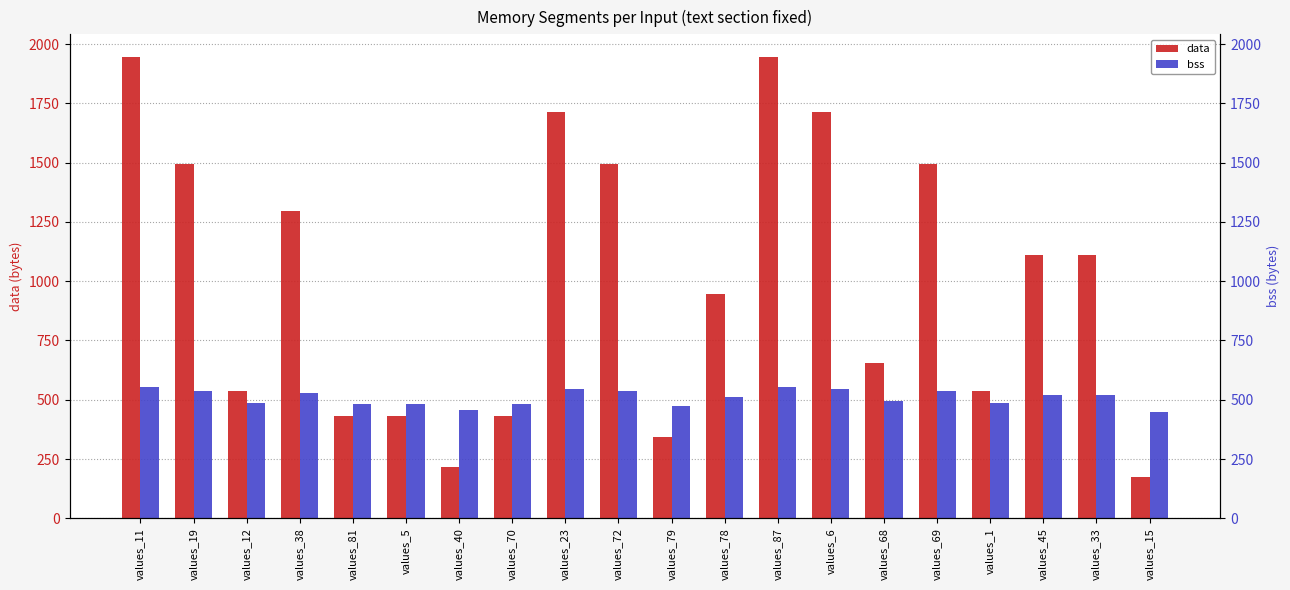

Between values_5 and values_33, which is larger?

values_33